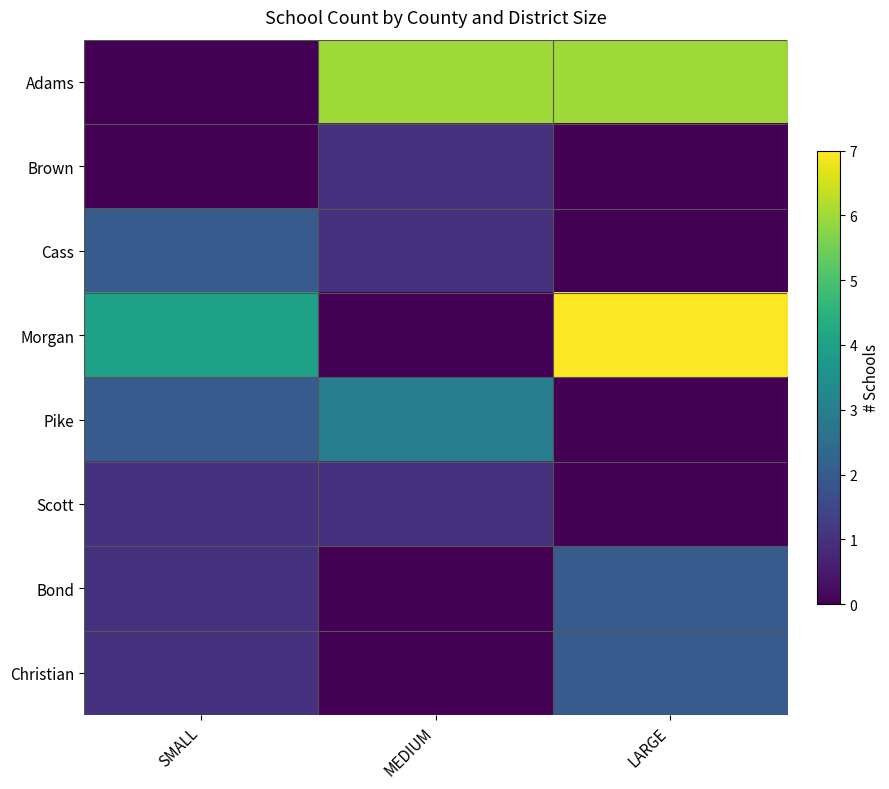

Between SMALL and LARGE, which series saw the biggest shift?

Adams